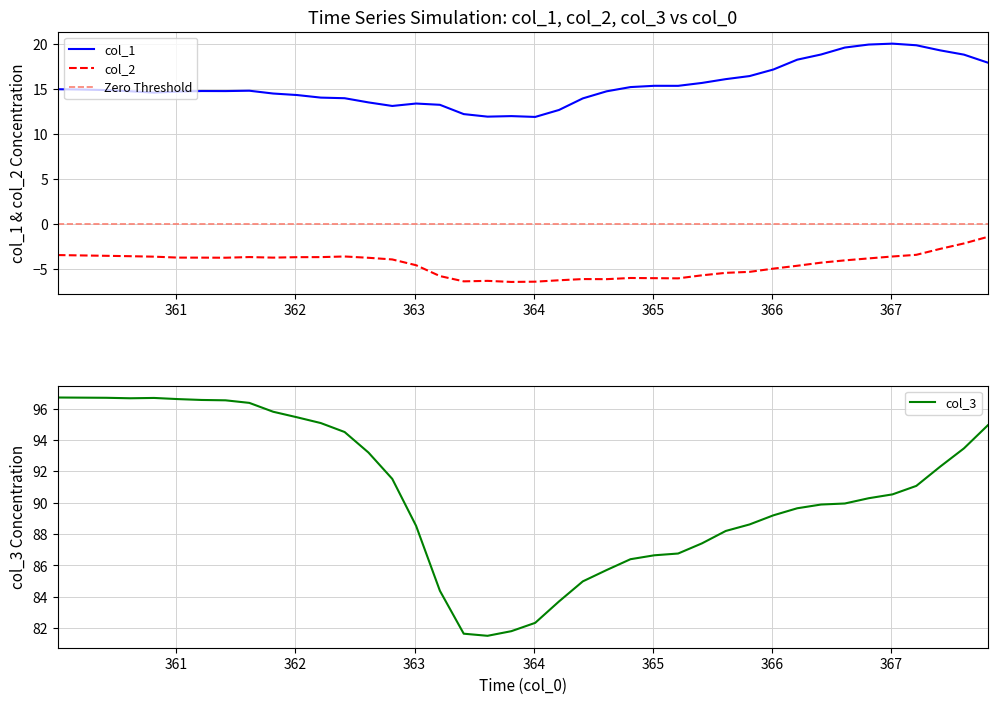

True or false: col_2 and col_1 intersect in this chart.

False